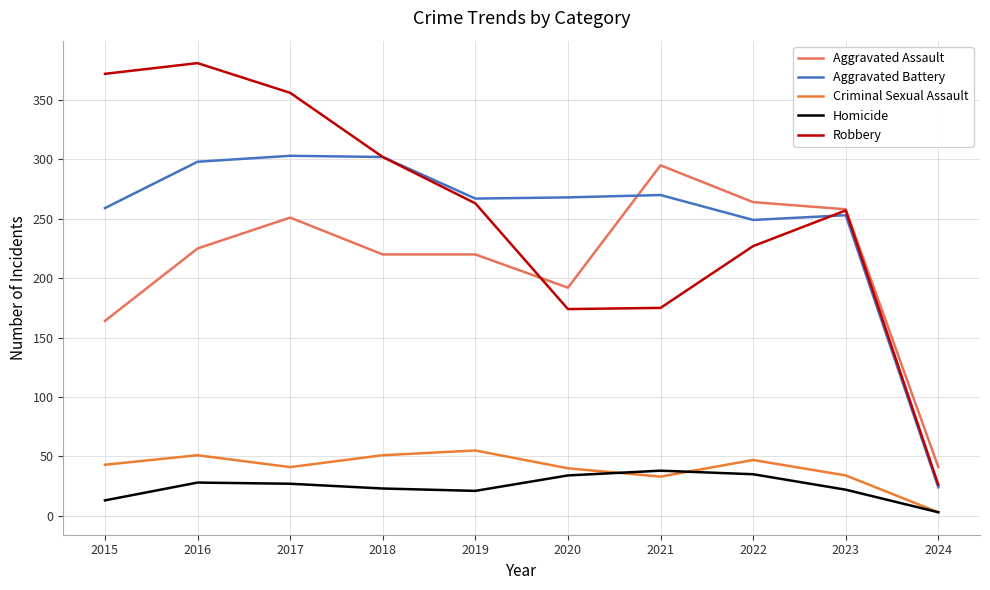

At which label does Homicide first exceed 27?

2016